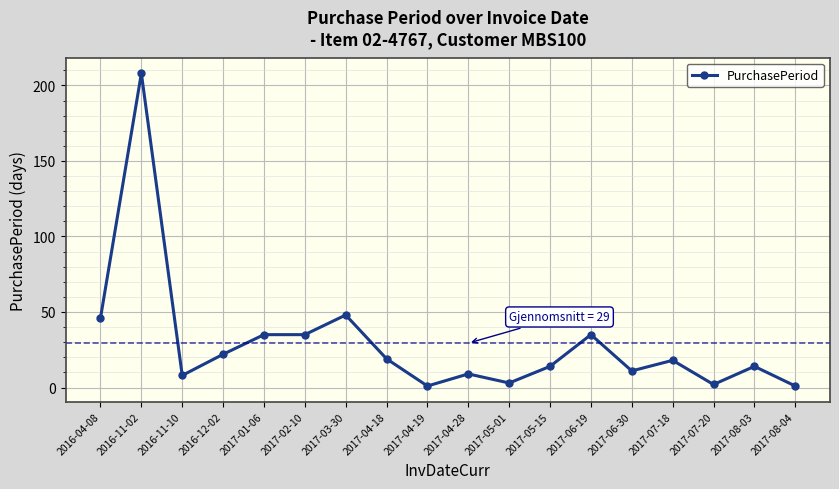

What is the label of the 14th point from the left?

2017-06-30